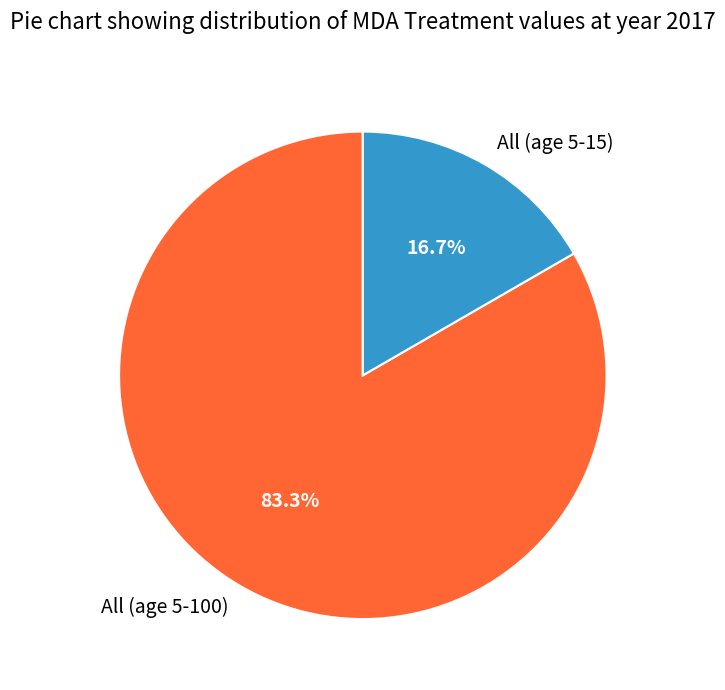

Which has a higher value, All (age 5-15) or All (age 5-100)?

All (age 5-100)